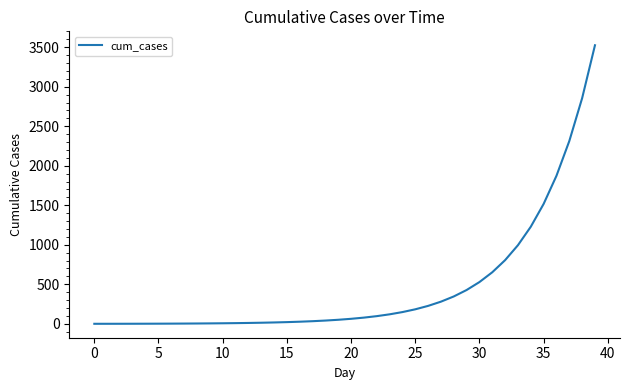

What is the maximum value shown in the chart?

3525.6